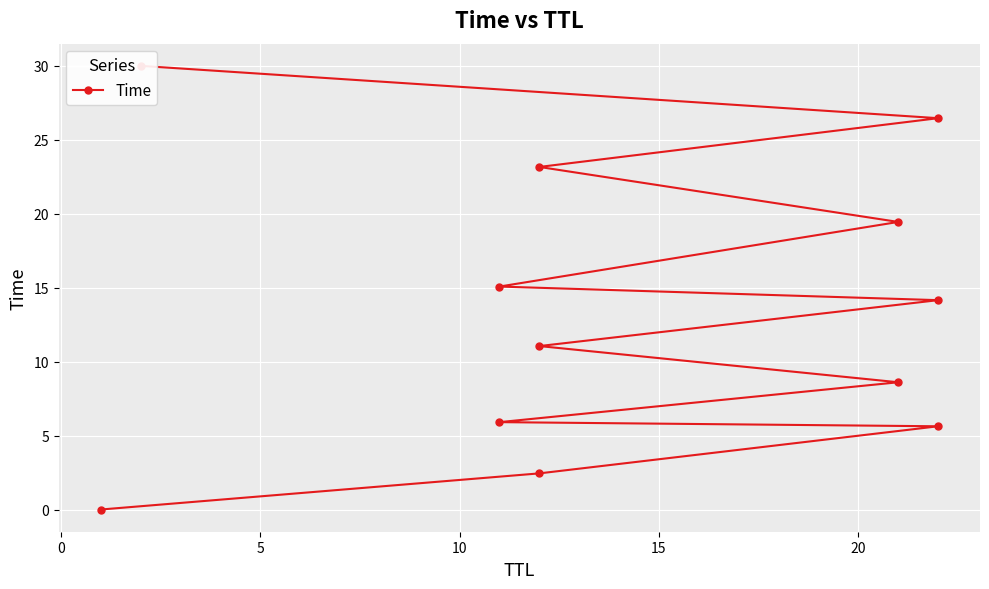

The chart shows a value of 30.2 at 8. True or false?

False